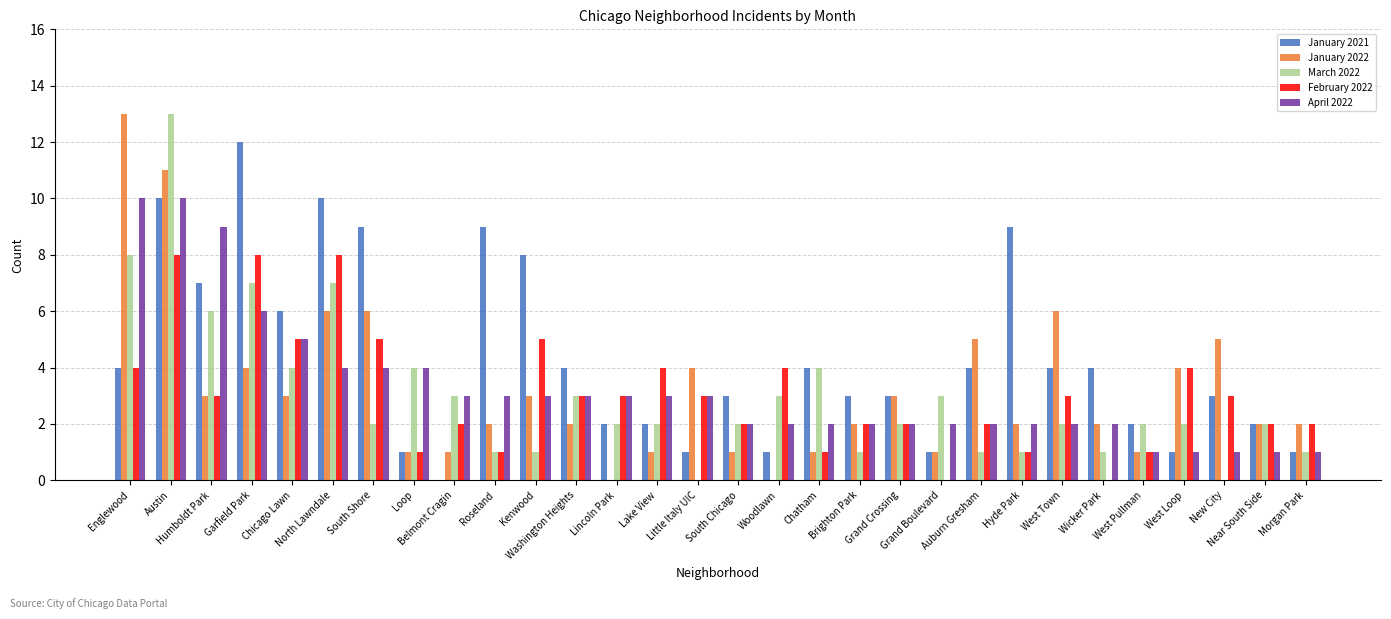

The January 2022 series shows 2 at Brighton Park. True or false?

True